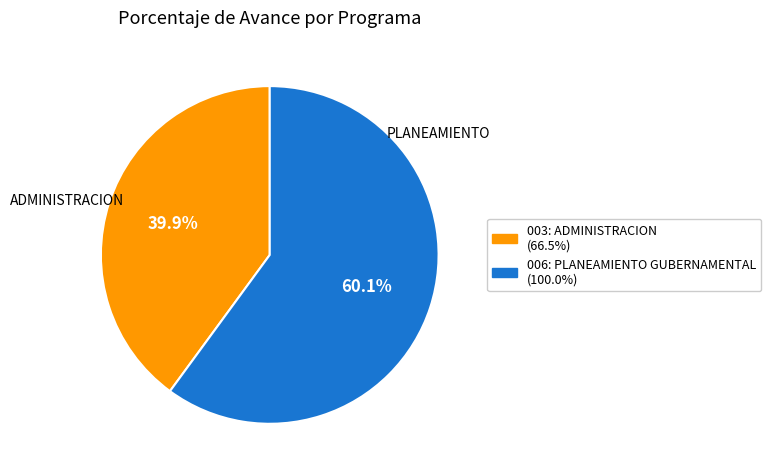

What is the total percentage of 006: PLANEAMIENTO GUBERNAMENTAL and 003: ADMINISTRACION?

100.0%